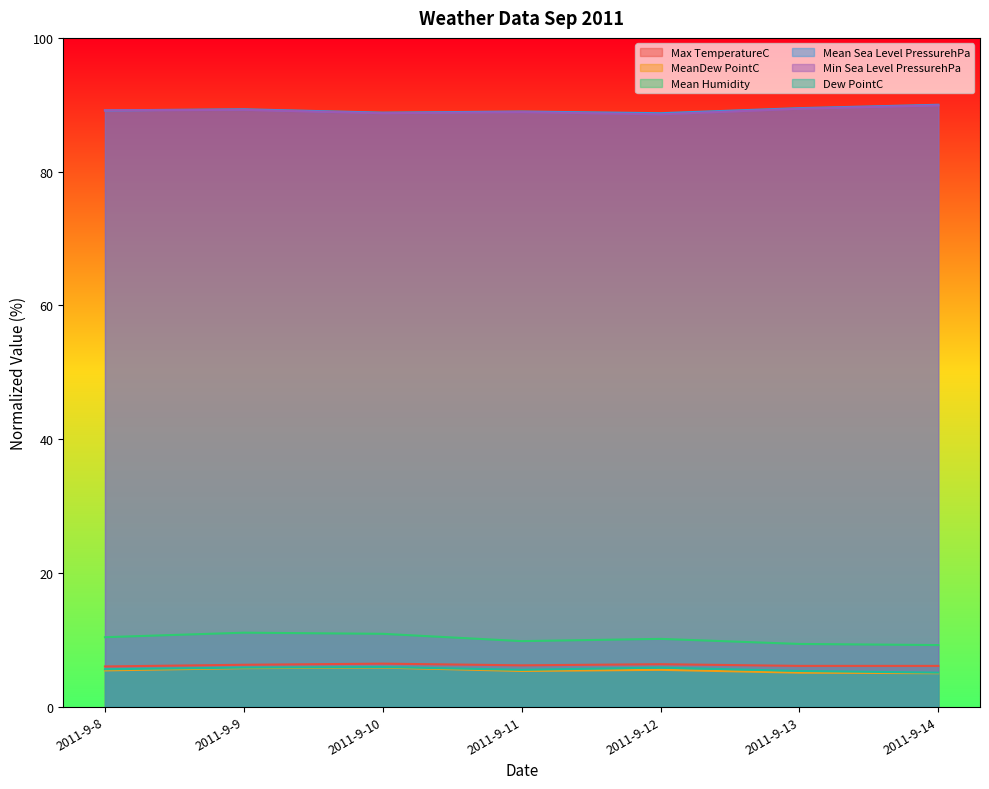

The Mean Humidity series shows 10.1 at 2011-9-12. True or false?

True